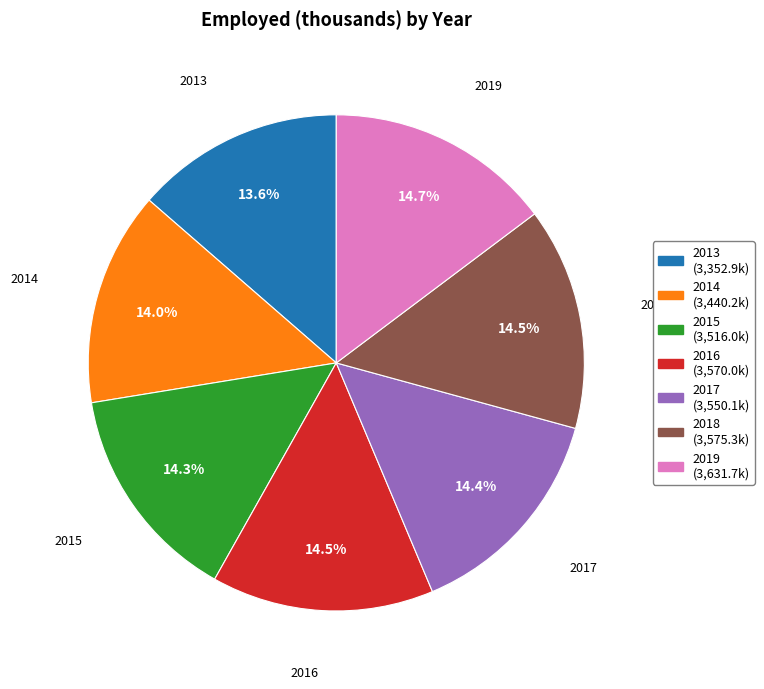

Is 2015 the majority of the pie?

No